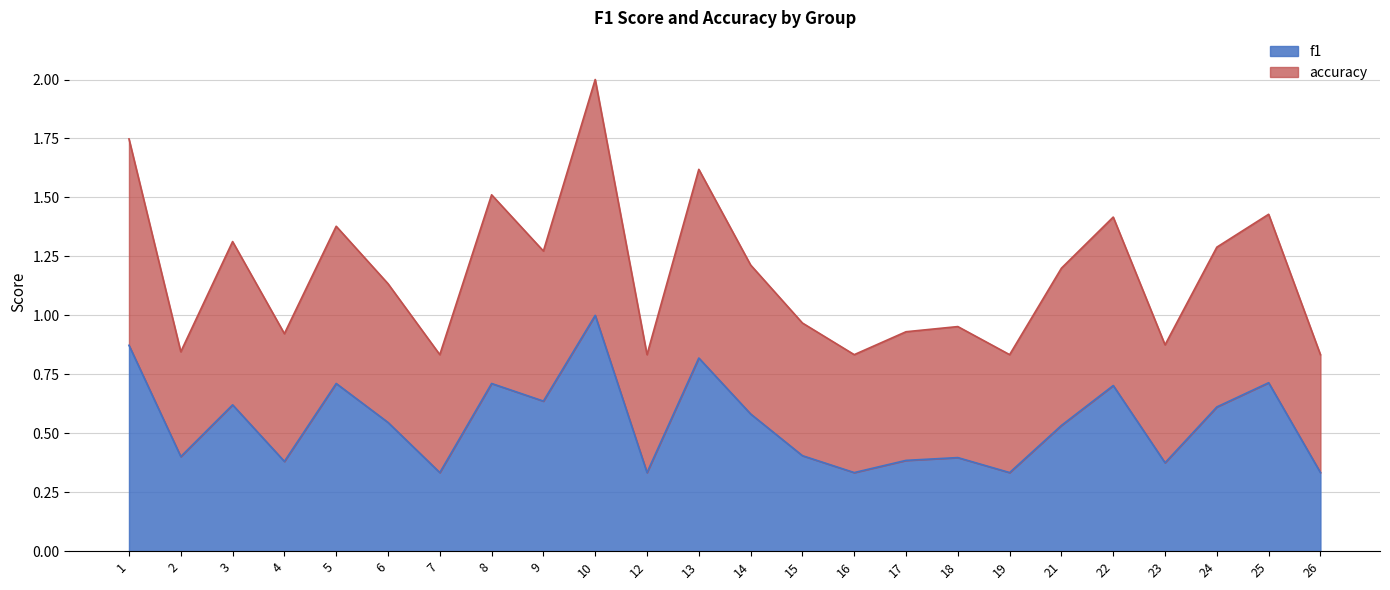

What is the maximum value for accuracy?

2.0